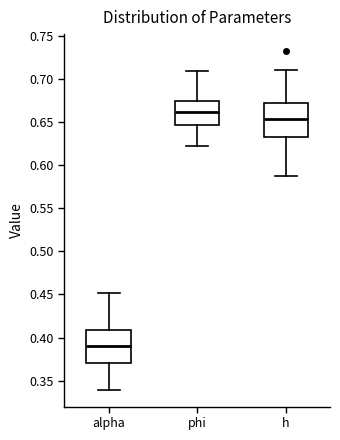

Which box has the highest median line?

phi